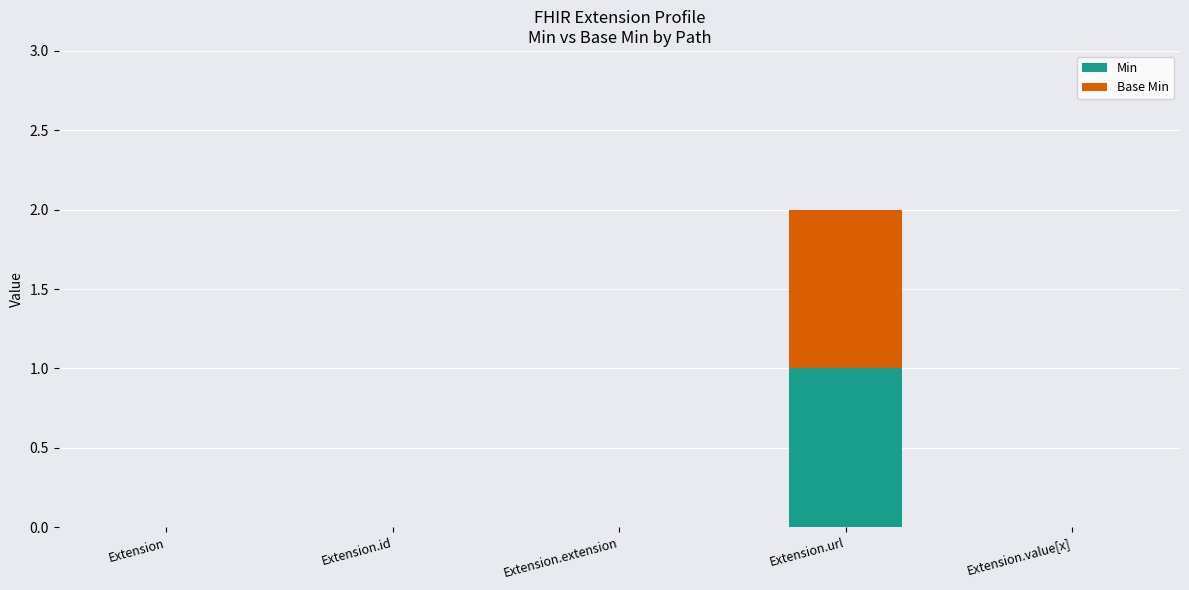

At which category is the sum across all series the highest?

Extension.url